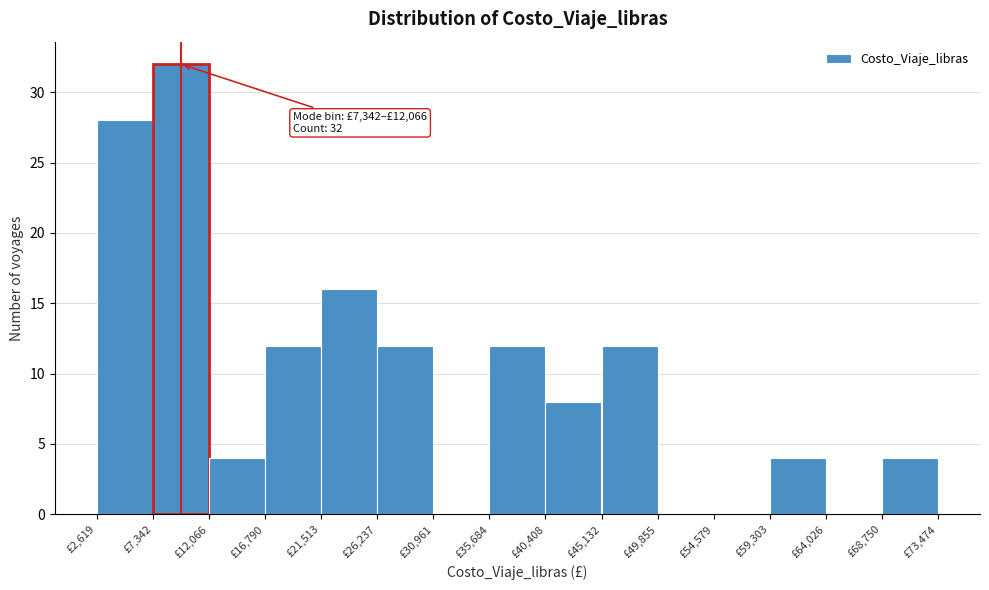

Over which range of the x-axis is the bar tallest?

7500 to 12000